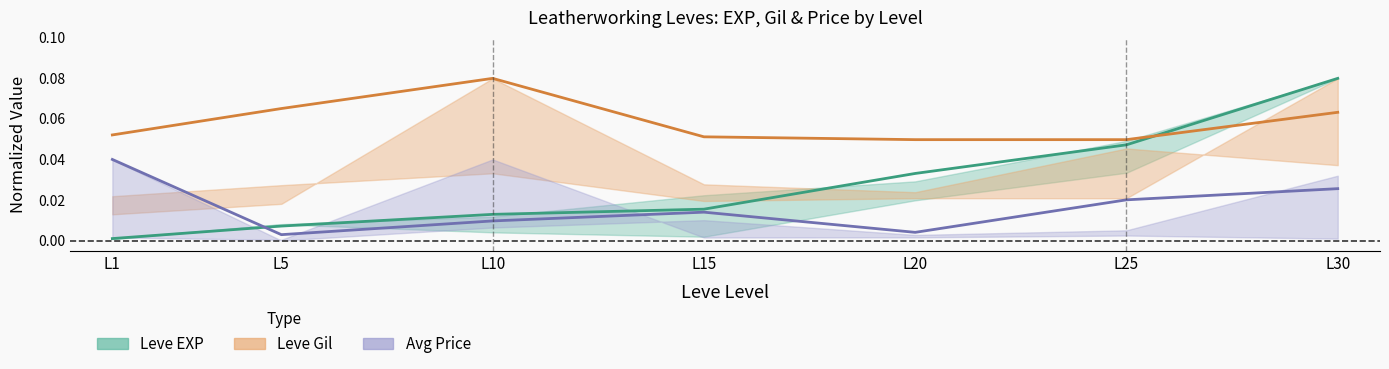

What is the difference between the maximum and second lowest values in the Leve EXP series?

0.1